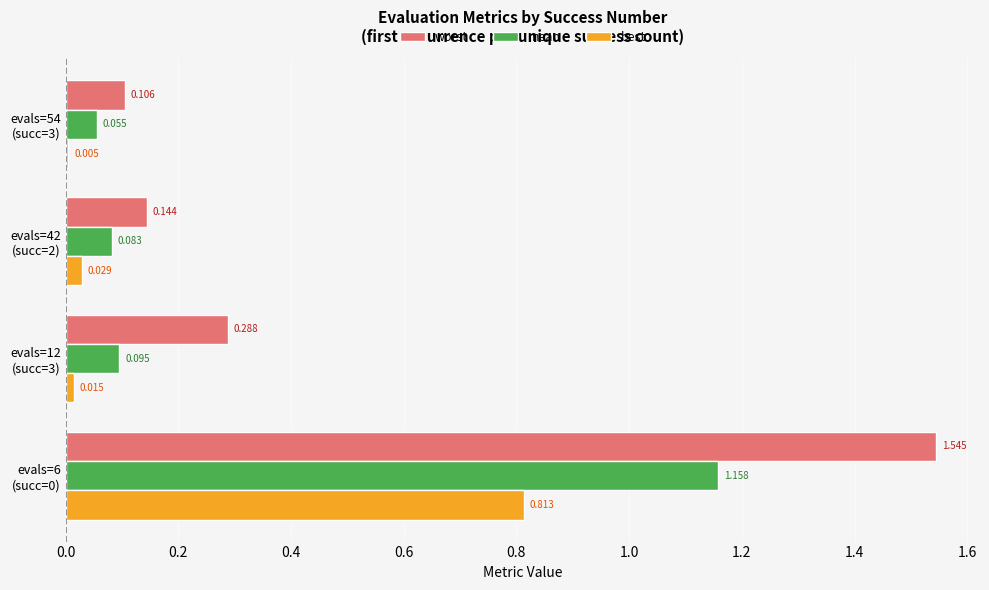

Which series has the largest total across all categories?

worst